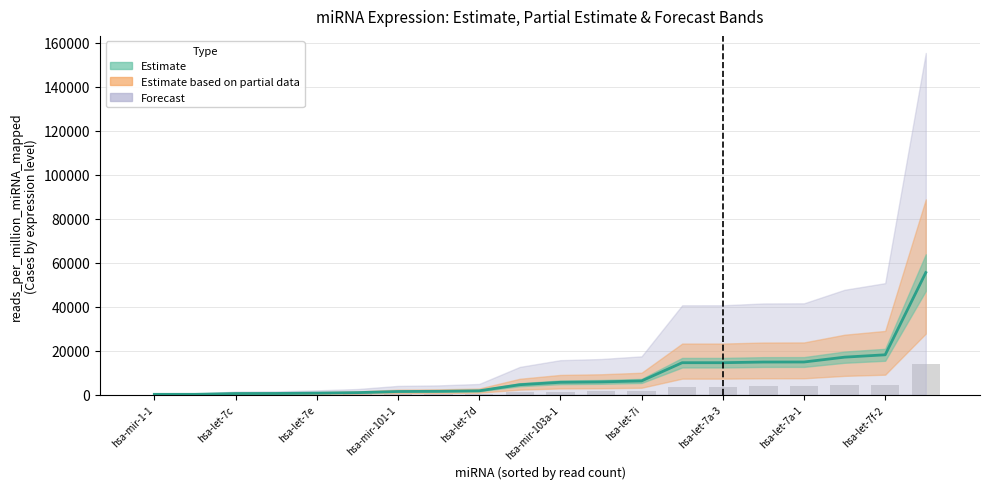

What is the difference between the maximum and second lowest values?

55342.4